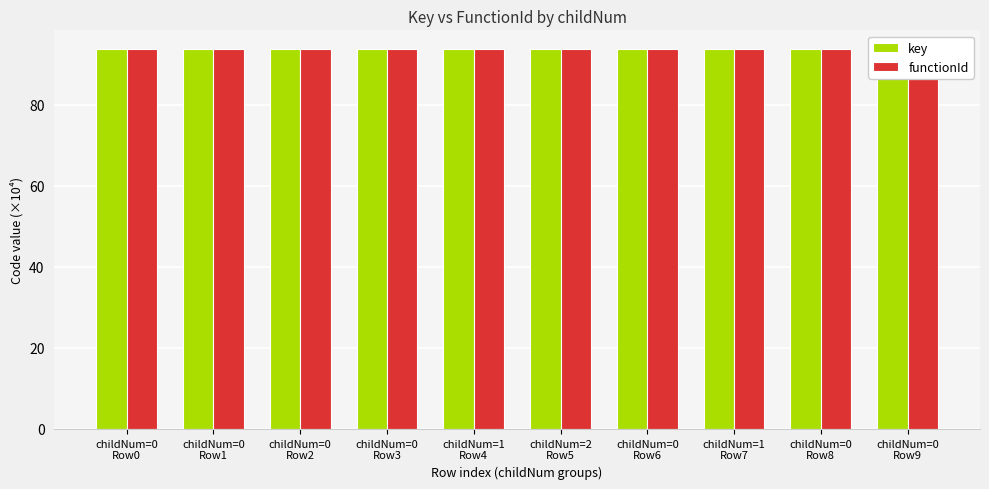

What are all the series names shown in the legend?

key, functionId